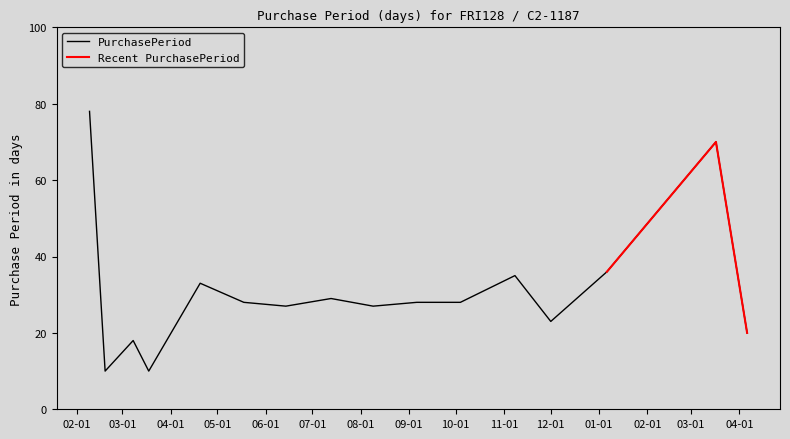

What is the approximate value at 2016-03-18, to the nearest 5?

10